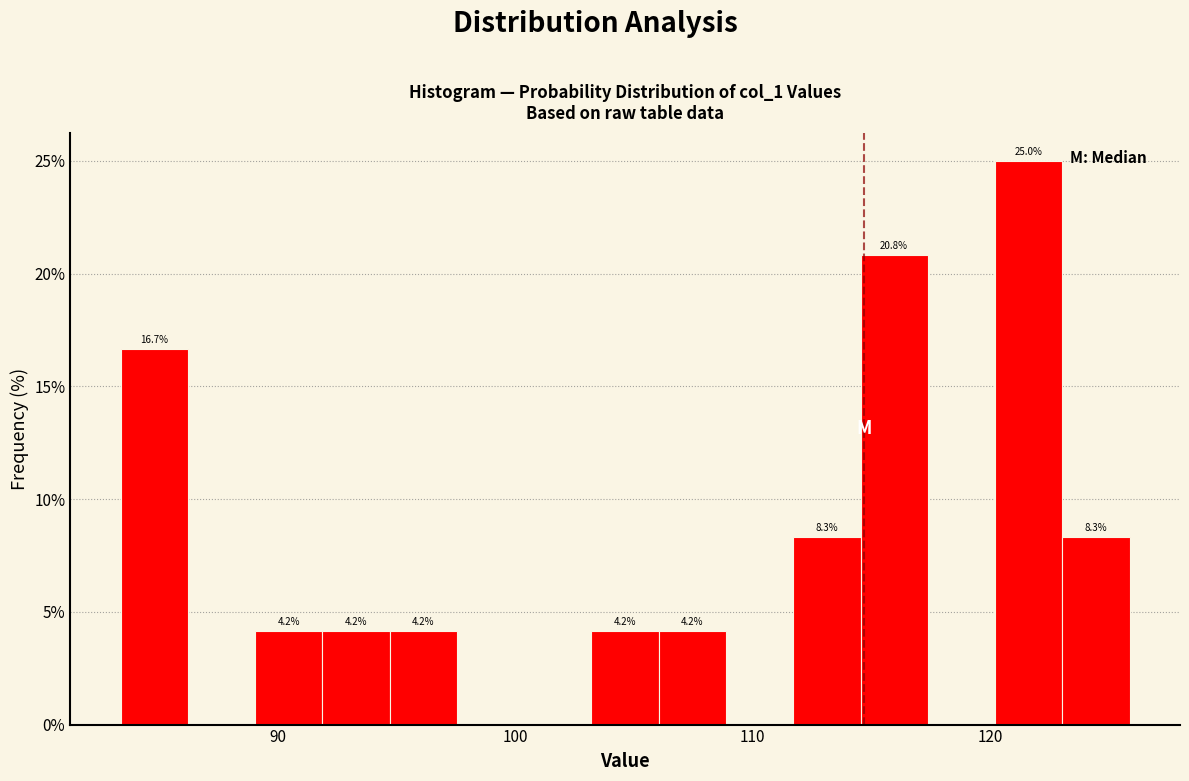

Around what value on the x-axis is the tallest bar? Give the approximate position of its centre, as read against the axis.

122